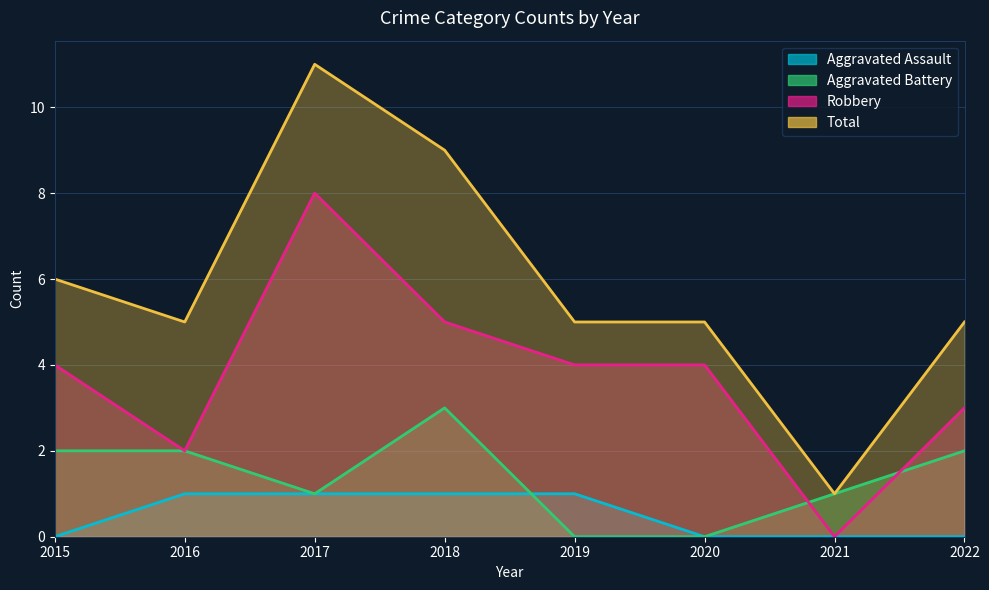

Which series has the largest range (max minus min)?

Total